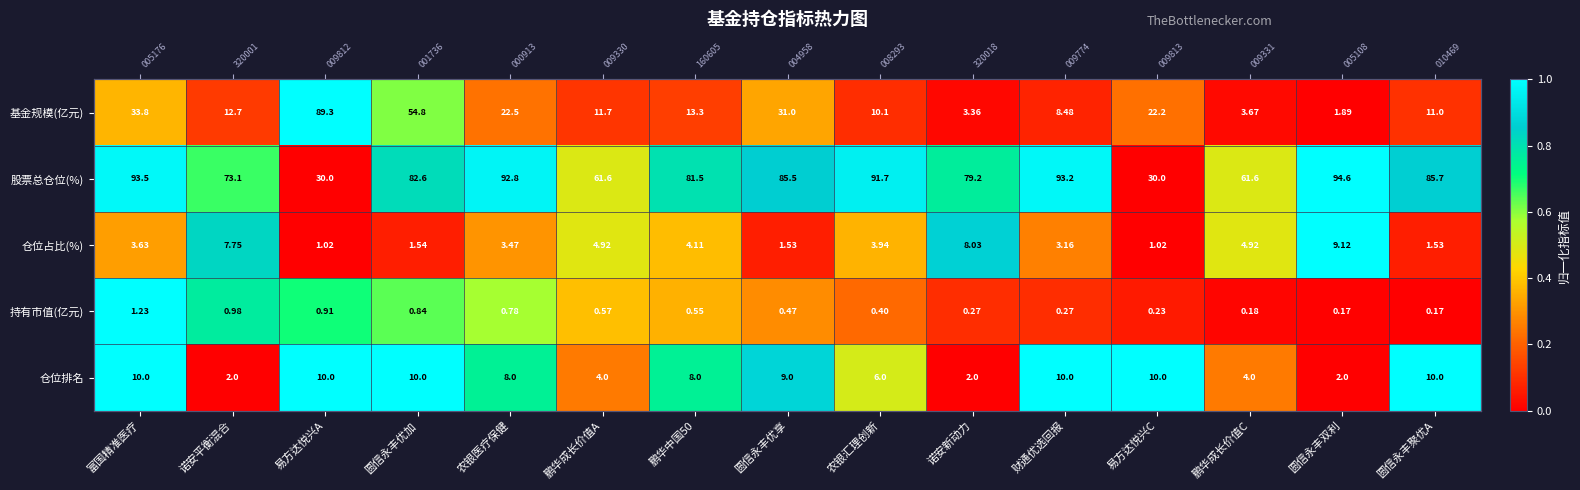

Is the value of 股票总仓位(%) at 富国精准医疗 greater than the value of 基金规模(亿元) at 富国精准医疗?

Yes